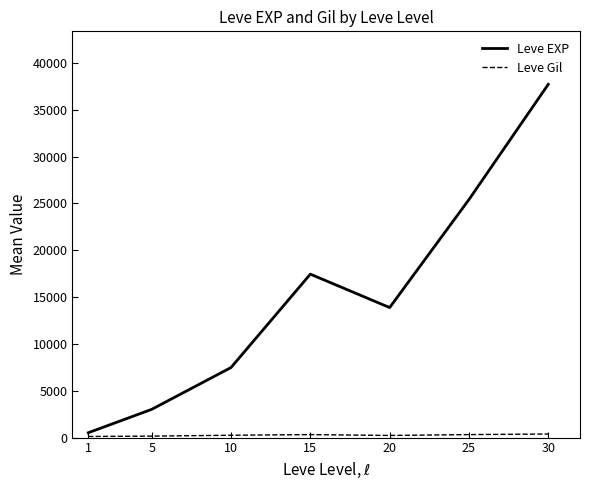

The value of Leve EXP at 30 is 62720.8. True or false?

False